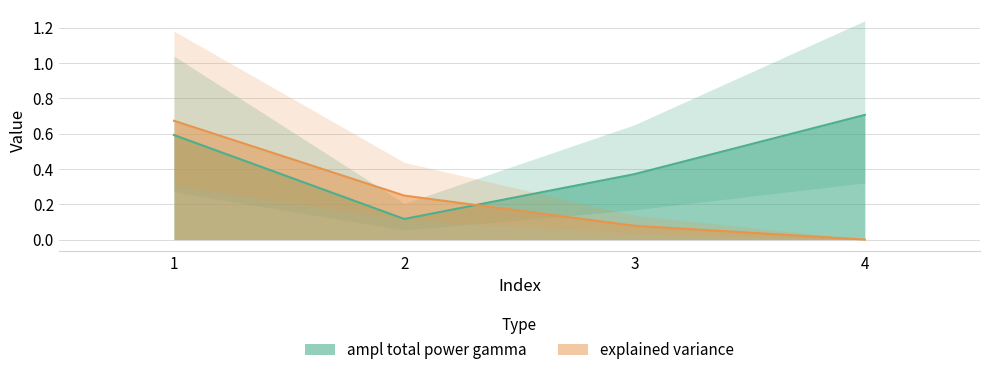

At which category is the sum across all series the highest?

1